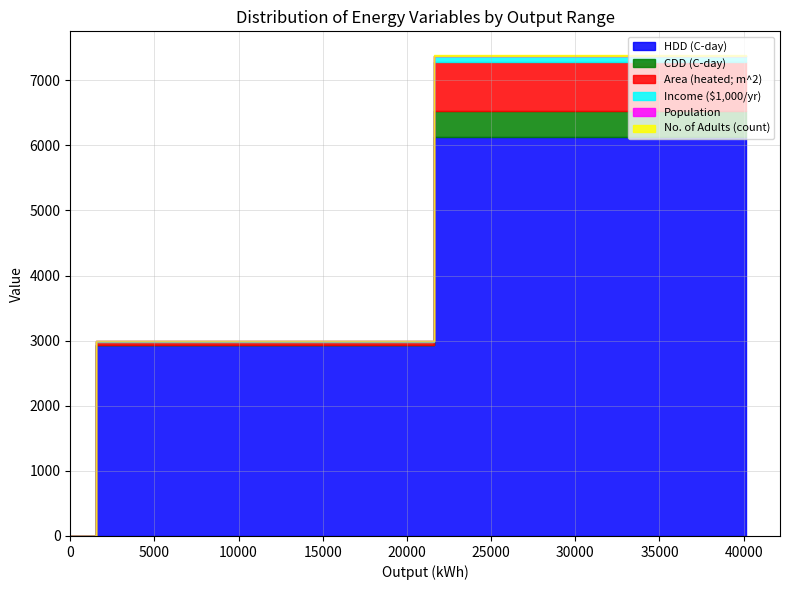

What are all the series names shown in the legend?

HDD (C-day), CDD (C-day), Area (heated; m^2), Income ($1,000/yr), Population, No. of Adults (count)